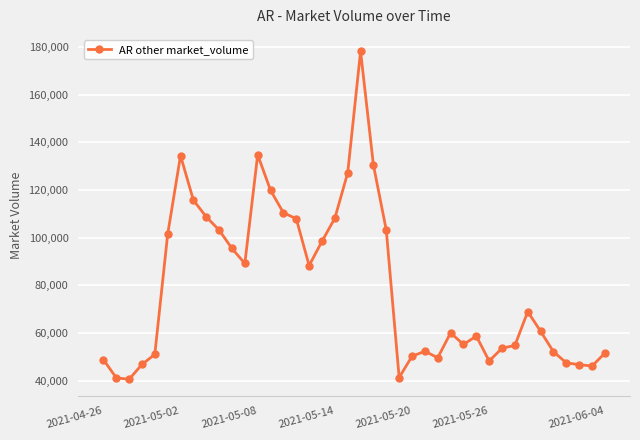

What is the value of the 5th point from the left?

51064